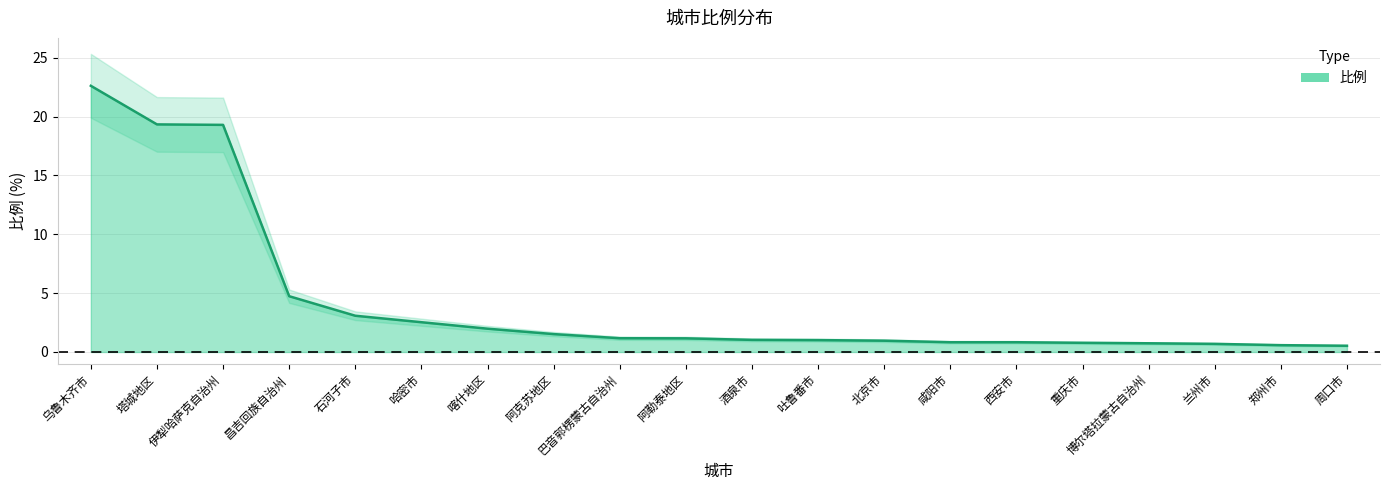

Where does the data first go above 1?

乌鲁木齐市